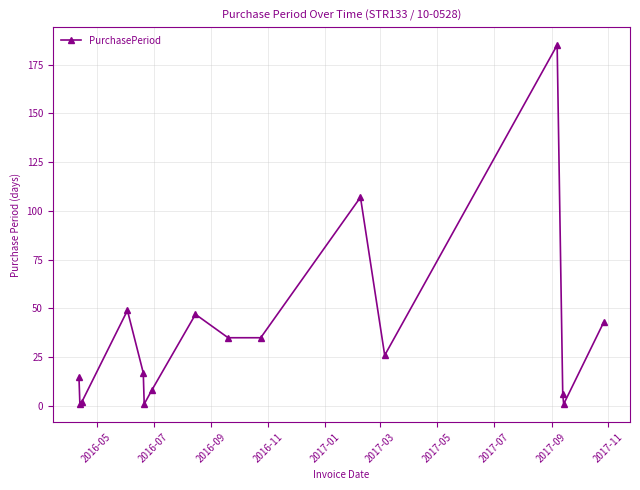

What is the average value?

36